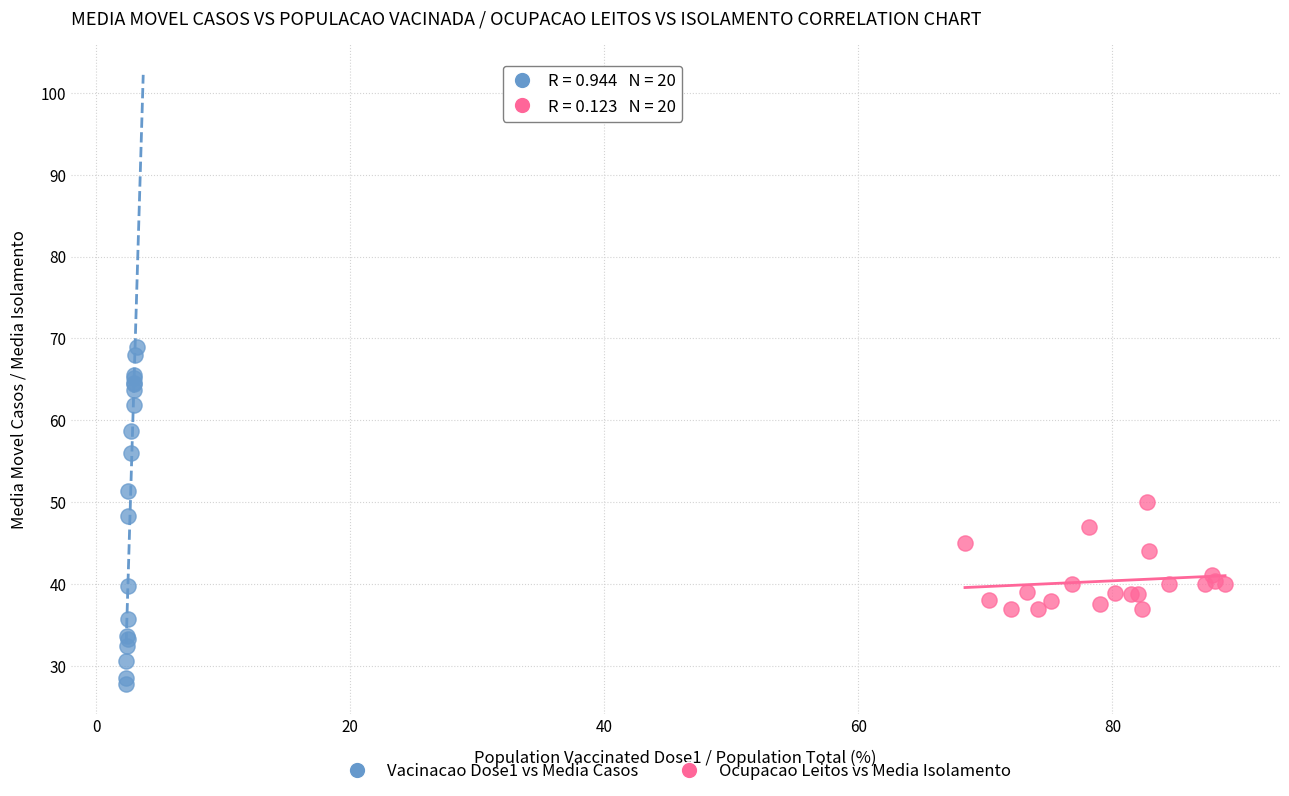

Which series has the widest spread of Y values?

Vacinacao Dose1 vs Media Casos